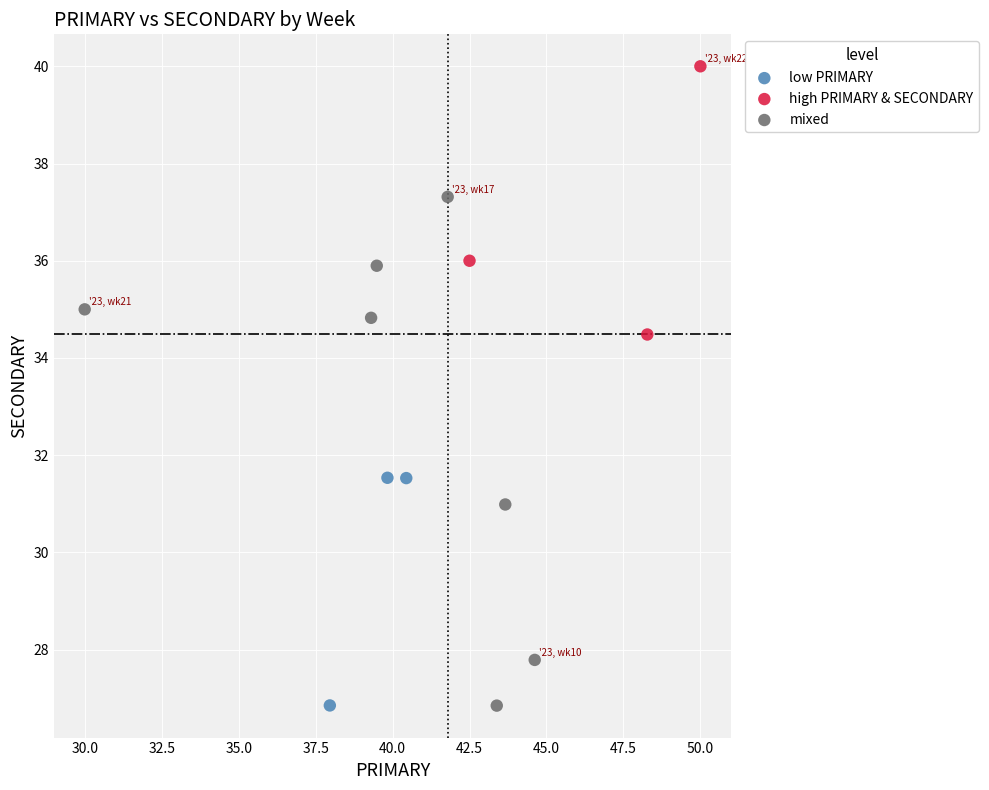

Which series reaches the maximum Y coordinate?

high PRIMARY & SECONDARY